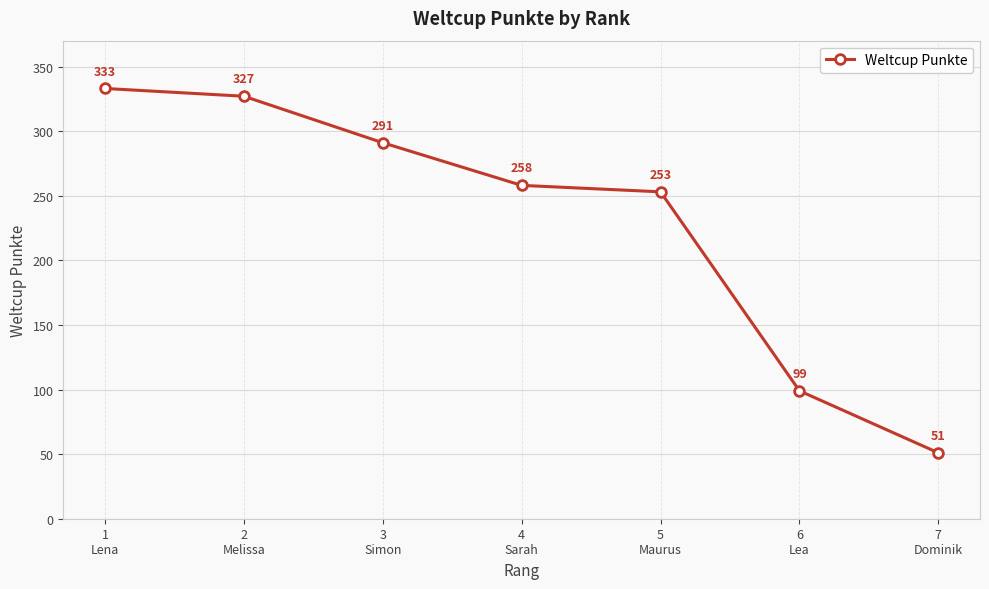

How many data points does each series have?

7